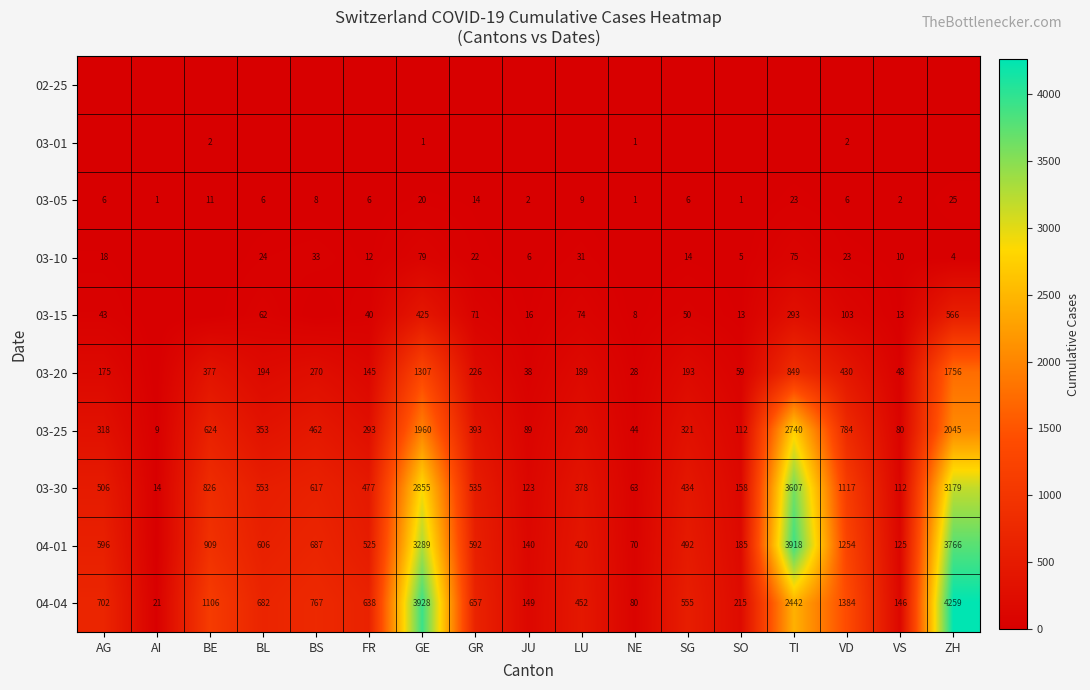

List the labels in order of 03-25 value, smallest first.

AI, NE, VS, JU, SO, LU, FR, AG, SG, BL, GR, BS, BE, VD, GE, ZH, TI